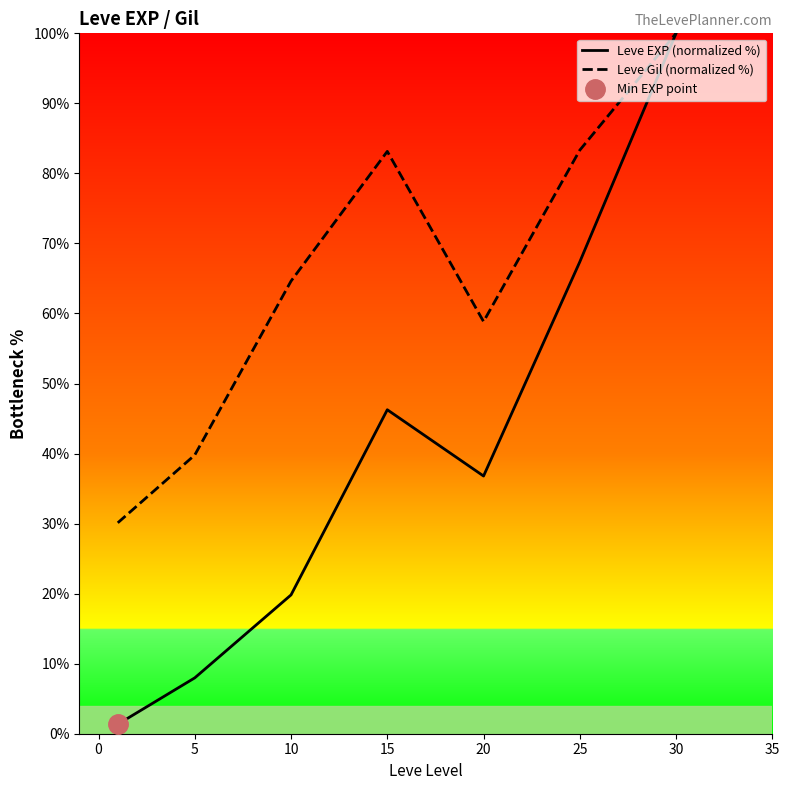

Which category has the highest value in the Leve Gil (normalized %) series?

30